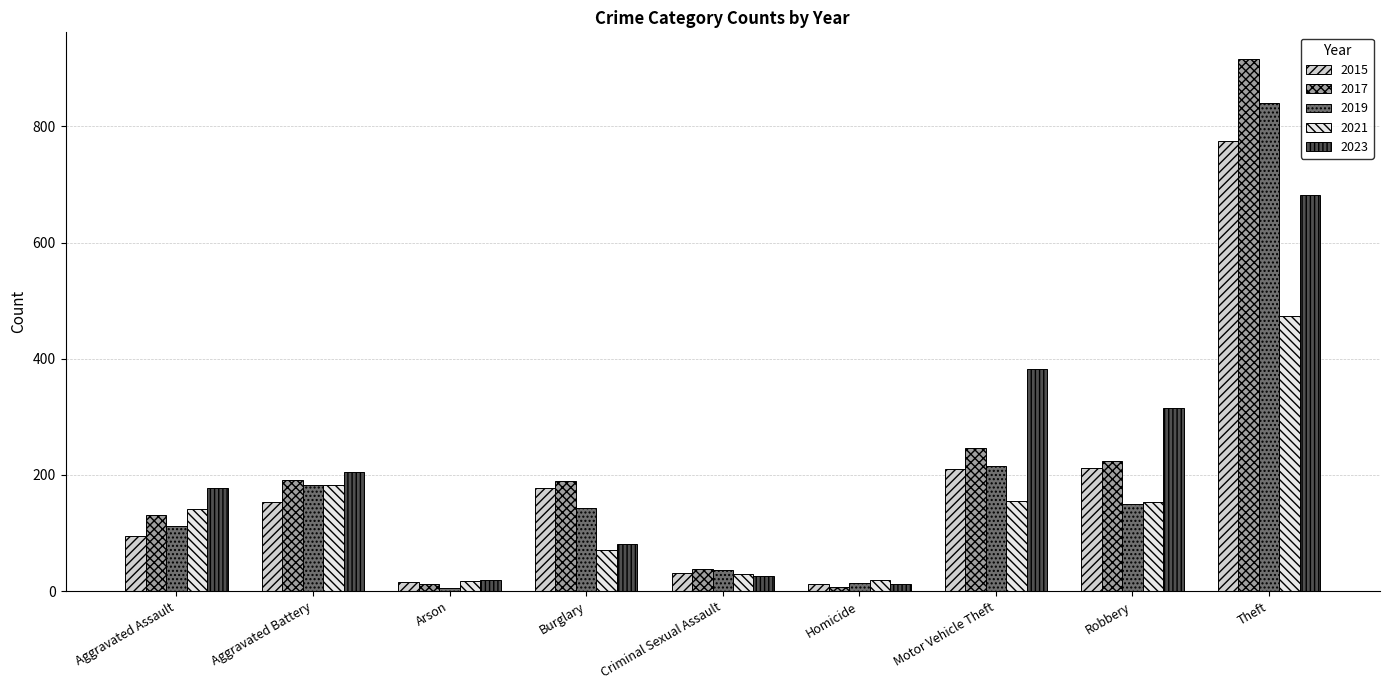

The 2021 series shows 153 at Robbery. True or false?

True